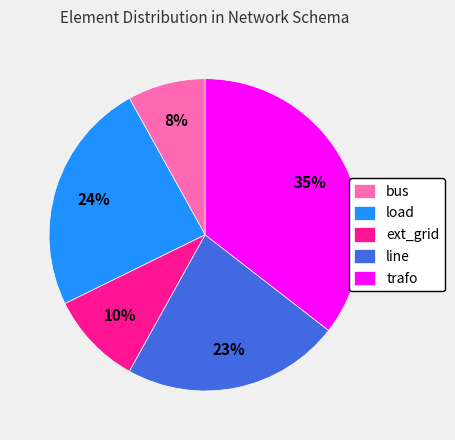

To the nearest percent, what is the combined percentage of bus and ext_grid?

18%